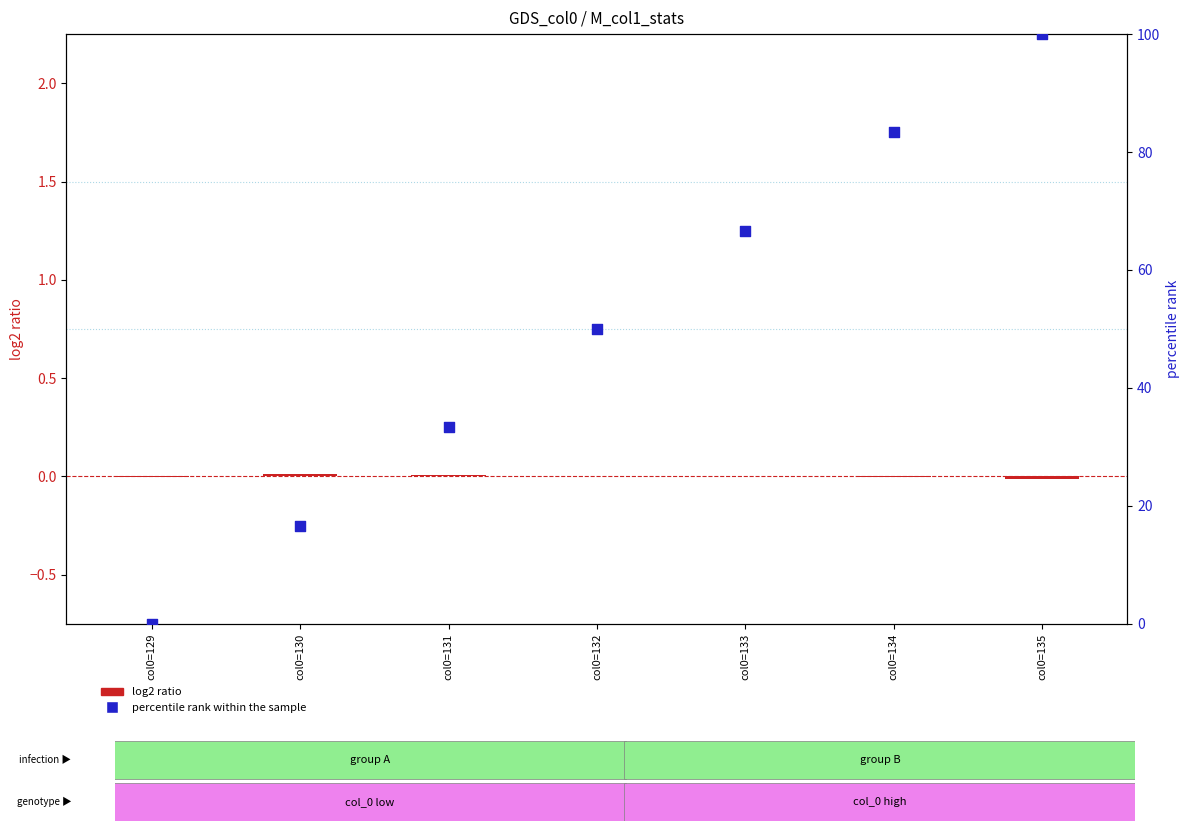

Which series has the largest total across all categories?

percentile rank within the sample